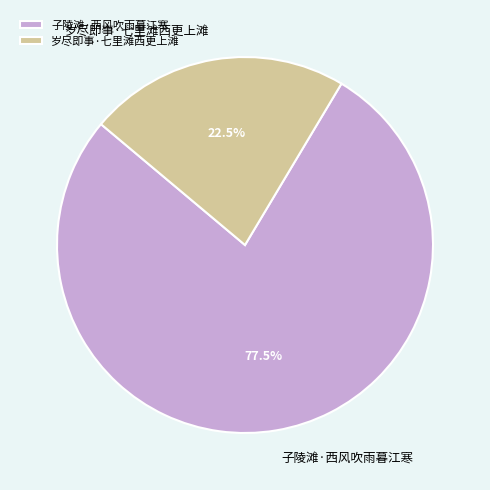

What is the ratio of the value at 岁尽即事·七里滩西更上滩 to the value at 子陵滩·西风吹雨暮江寒?

0.3